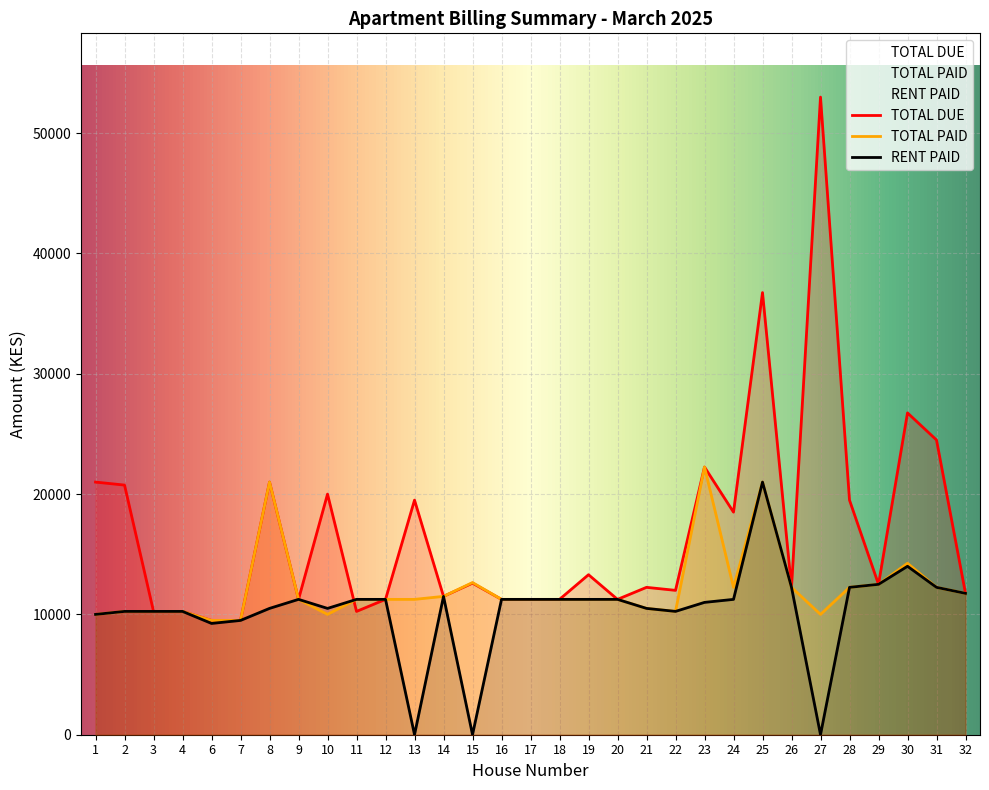

Where do TOTAL PAID and TOTAL DUE first cross each other?

10 and 11